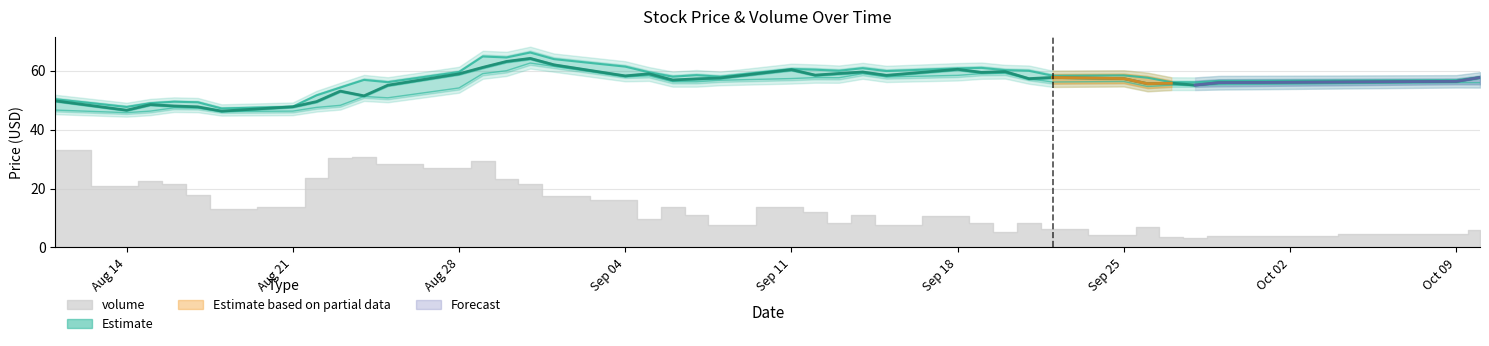

True or false: low and close cross at least once.

False